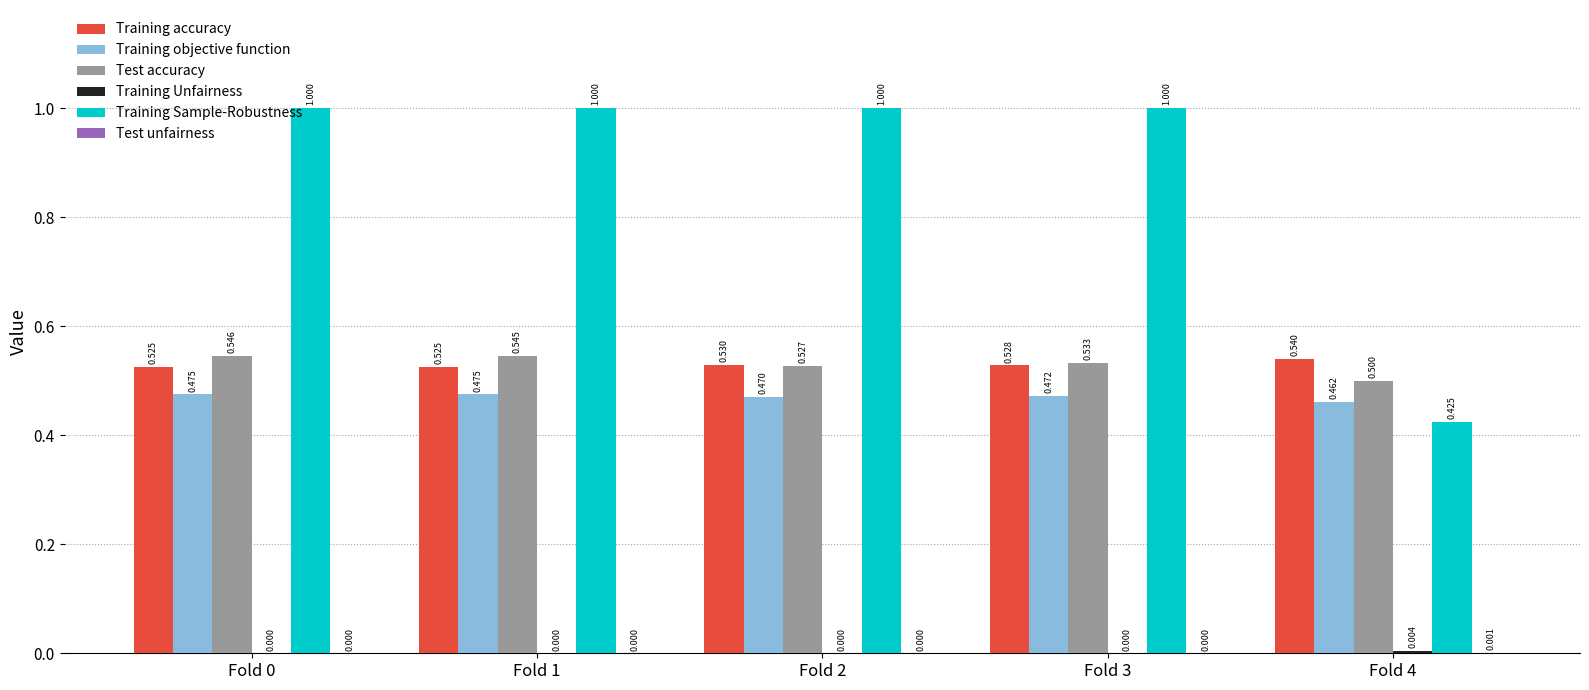

Which series changed the most between Fold 1 and Fold 2?

Test accuracy